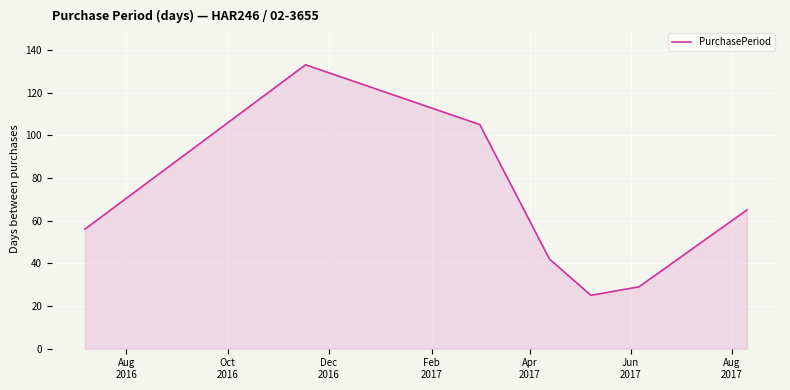

What is the difference between the second highest and minimum values?

80